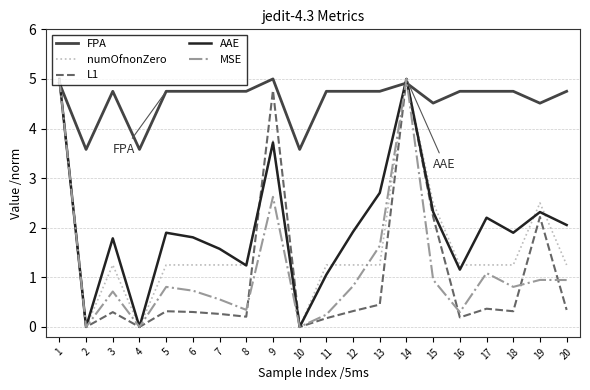

What is the difference between the maximum and second lowest values in the FPA series?

1.4